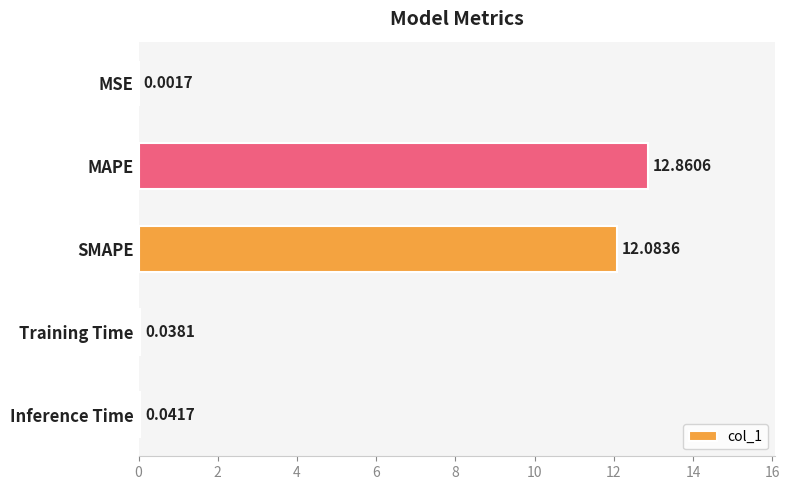

Where is the data nearest to the value 6?

Inference Time